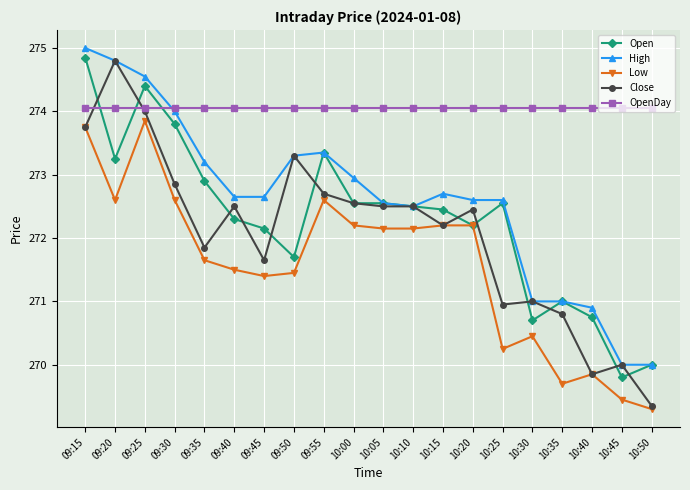

True or false: Low has a value of 272.2 at 10:20.

True